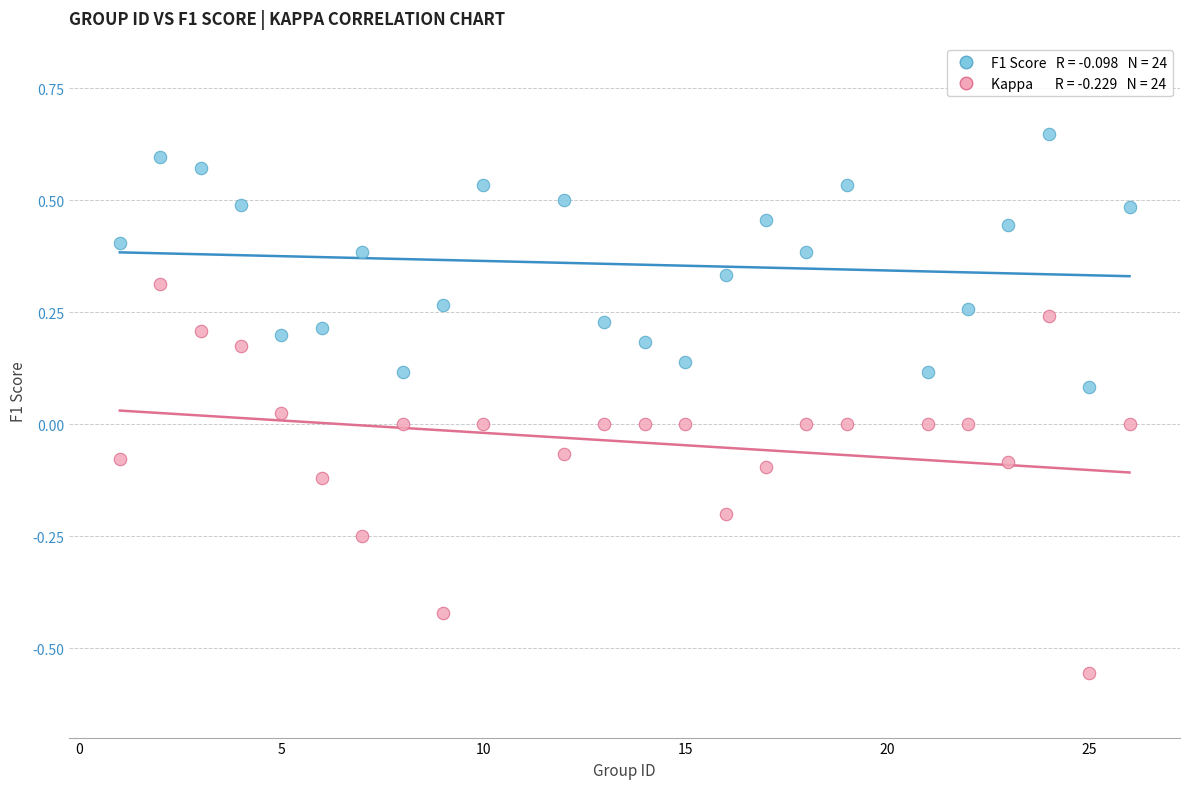

Across all data points, what is the range of X values (max minus min)?

25.0